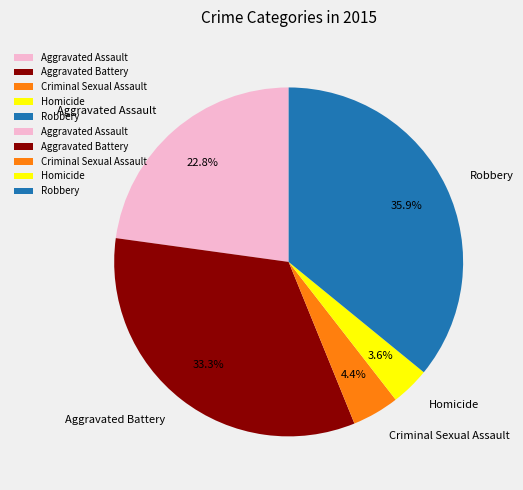

What is the ratio of the value at Robbery to the value at Aggravated Assault?

1.6